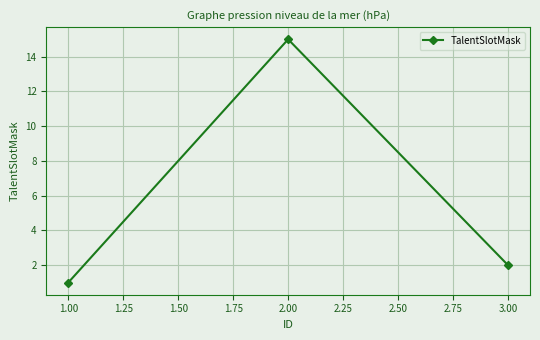

How many lines are shown in the chart?

1